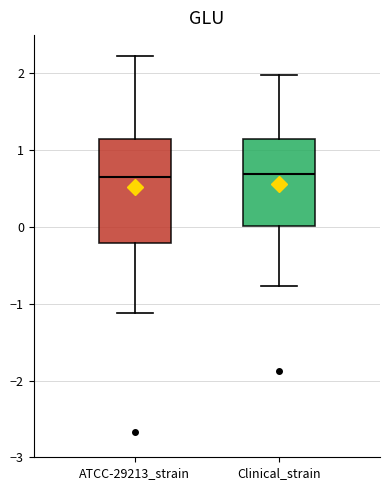

Reading left to right, transcribe this box plot: for each box, give where its median line is, the range the box spans, and where its two whiskers end, as read against the y-axis. The values are not printed on the chart, so give them approximately, as read against the axis.

ATCC-29213_strain: median 0.7, box -0.2 to 1.1, whiskers -1.1 to 2.2
Clinical_strain: median 0.7, box 0.0 to 1.1, whiskers -0.8 to 2.0